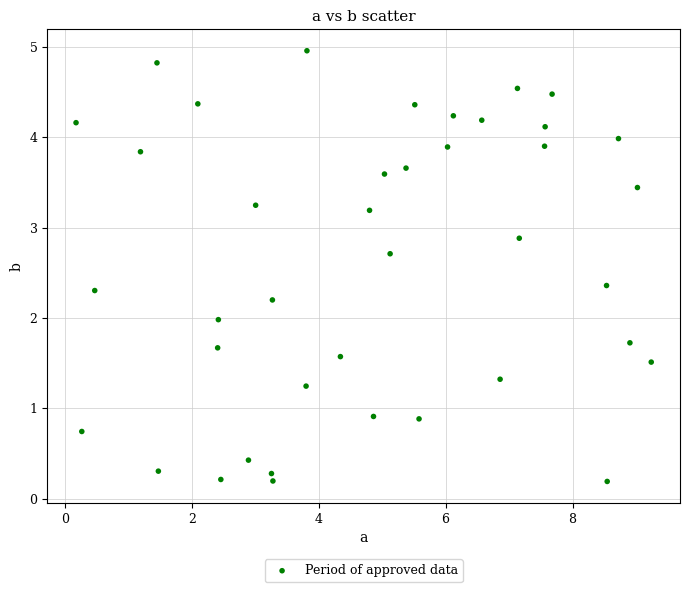

What is the range of X values (max minus min)?

9.1